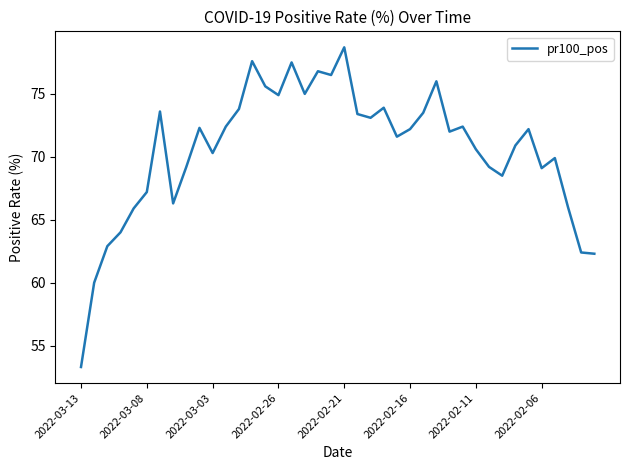

What is the greatest value displayed?

78.7